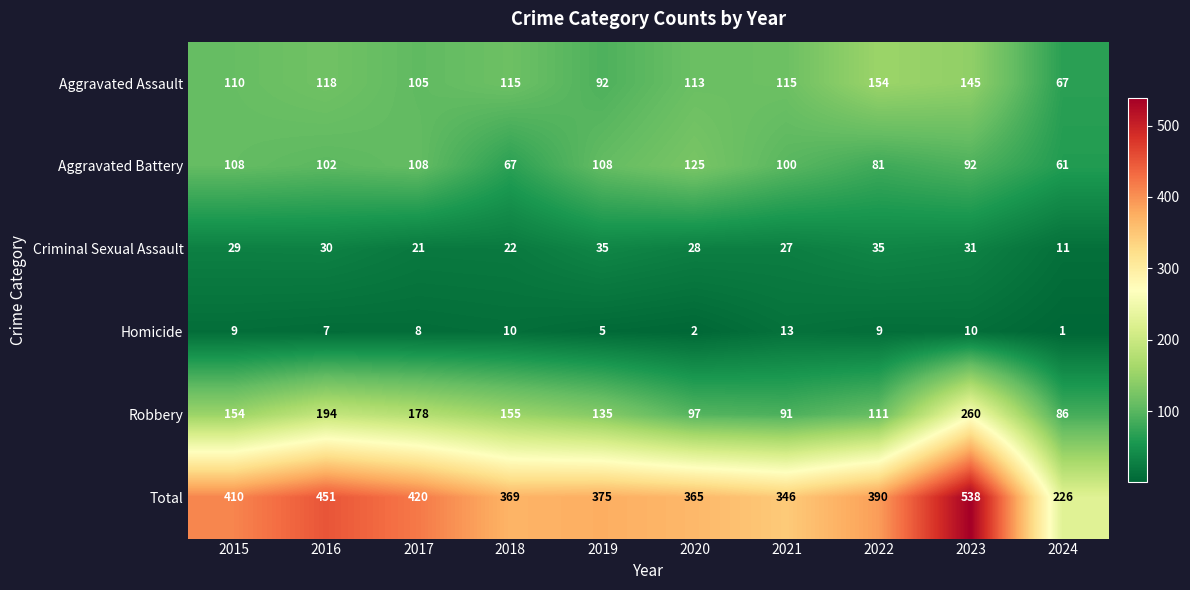

Is it true that Homicide equals 10 at 2018?

True